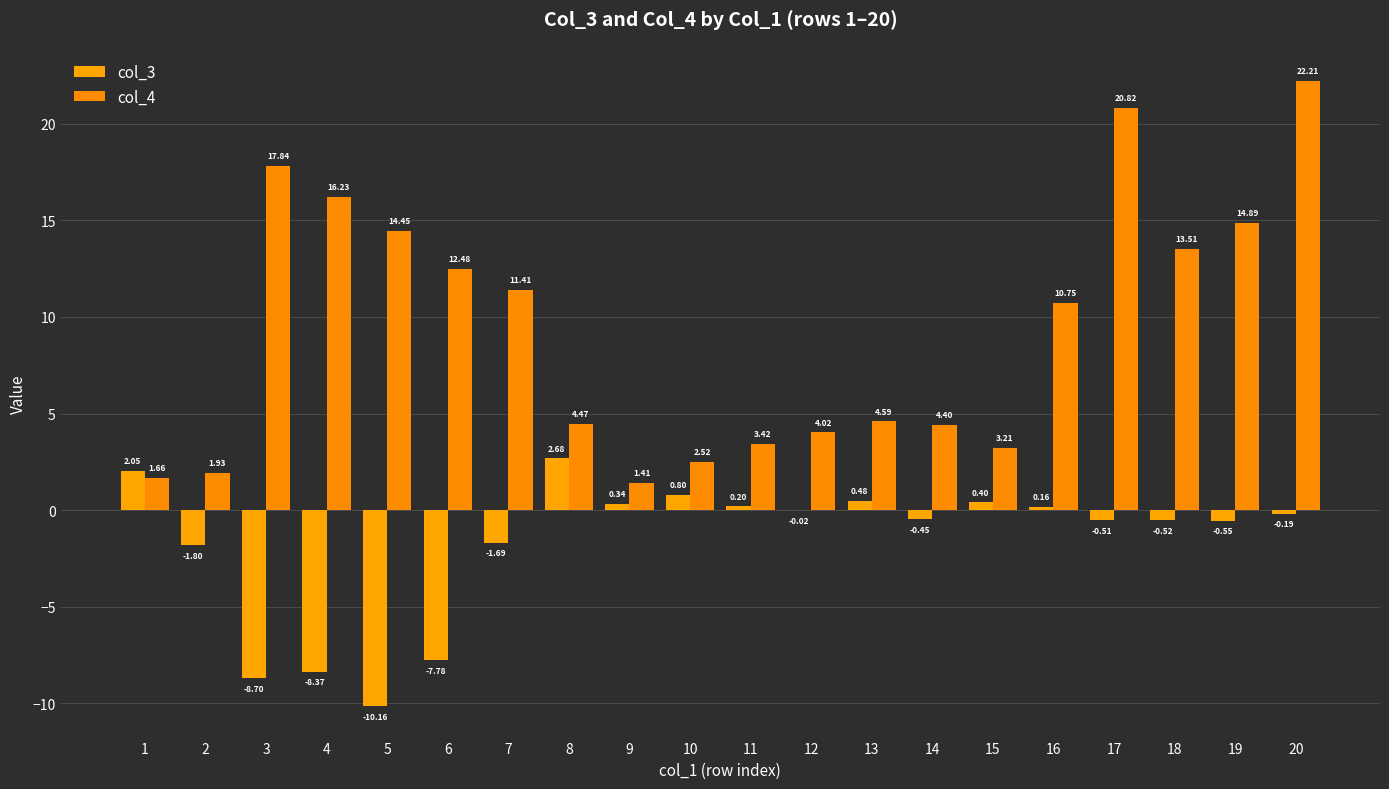

Count the number of categories in the chart.

20